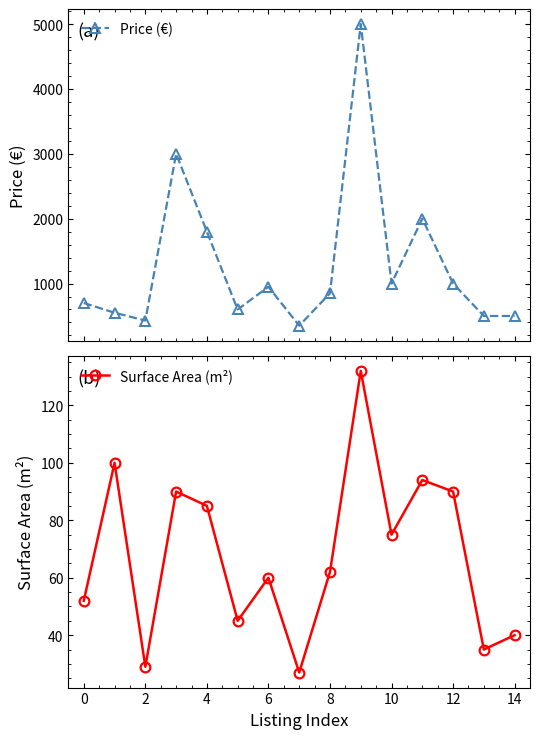

Reading right to left, what are all the values shown in this chart?

Price (€): 500	500	1000	2000	1000	5000	850	350	950	600	1800	3000	430	550	700
Surface Area (m²): 40	35	90	94	75	132	62	27	60	45	85	90	29	100	52